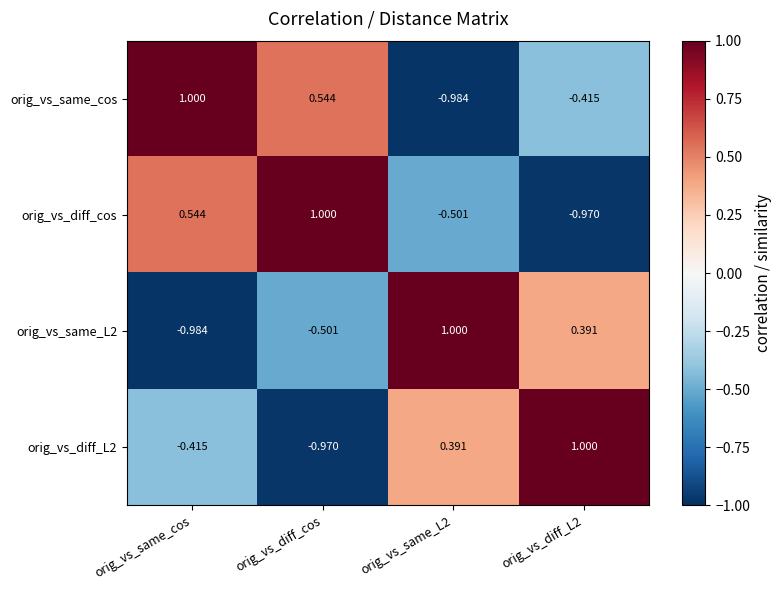

How many categories are shown in the chart?

4